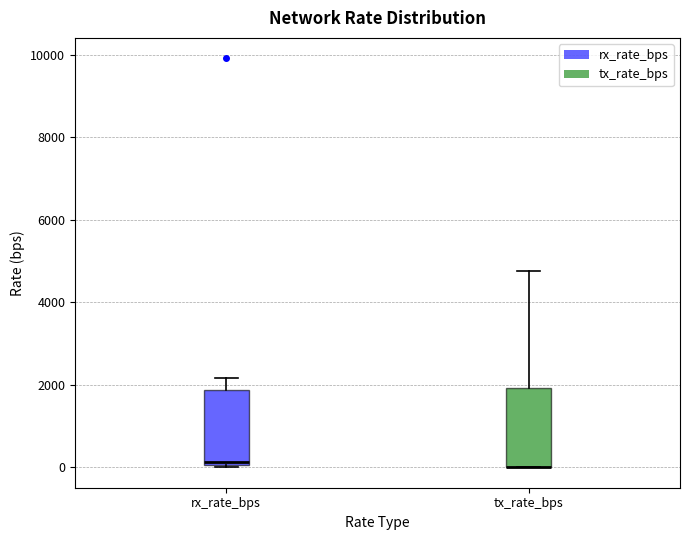

Where is the lower edge of the box for rx_rate_bps on the y-axis? The values are not printed on the chart, so give them approximately, as read against the axis.

0